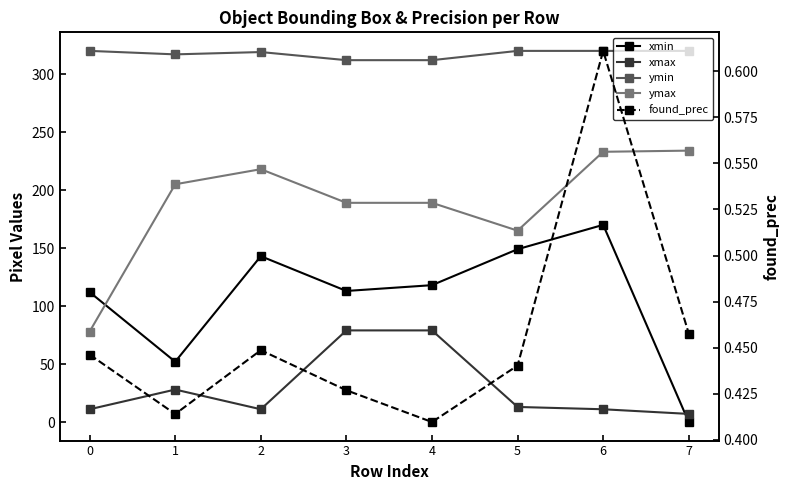

Reading right to left, transcribe all the data shown in this chart.

xmin: 0.0	170.0	149.0	118.0	113.0	143.0	52.0	112.0
xmax: 7.0	11.0	13.0	79.0	79.0	11.0	28.0	11.0
ymin: 320.0	320.0	320.0	312.0	312.0	319.0	317.0	320.0
ymax: 234.0	233.0	165.0	189.0	189.0	218.0	205.0	78.0
found_prec: 0.5	0.6	0.4	0.4	0.4	0.4	0.4	0.4